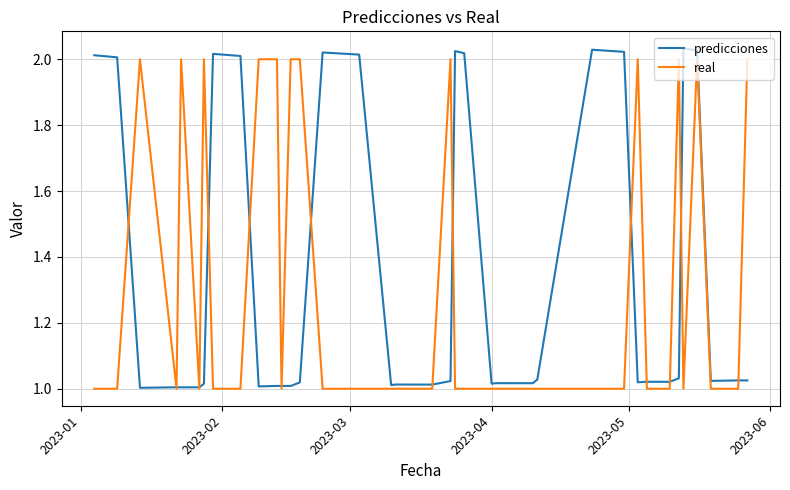

Which series has the largest range (max minus min)?

predicciones